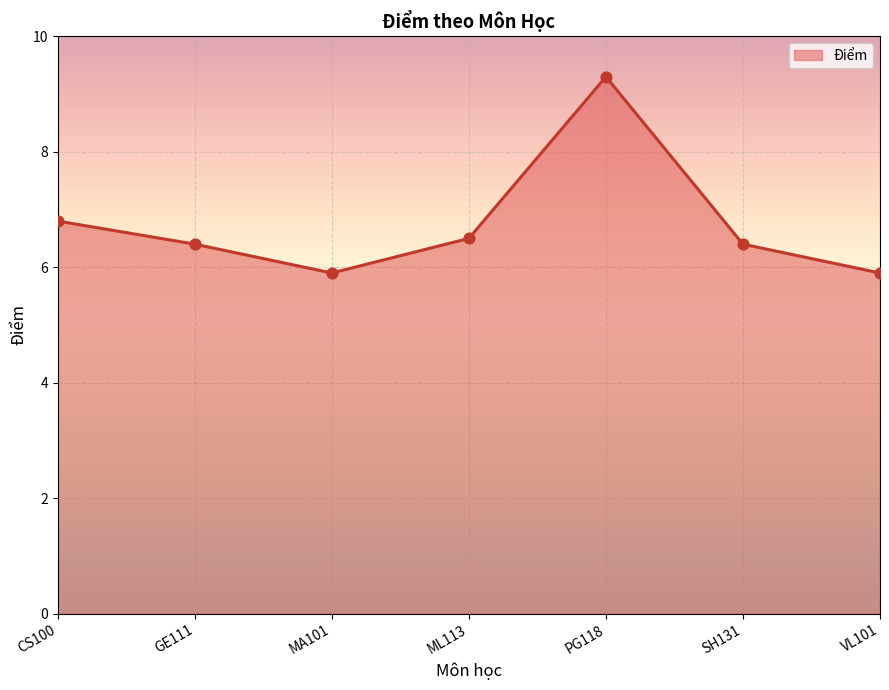

What is the change in value from PG118 to SH131?

-2.9